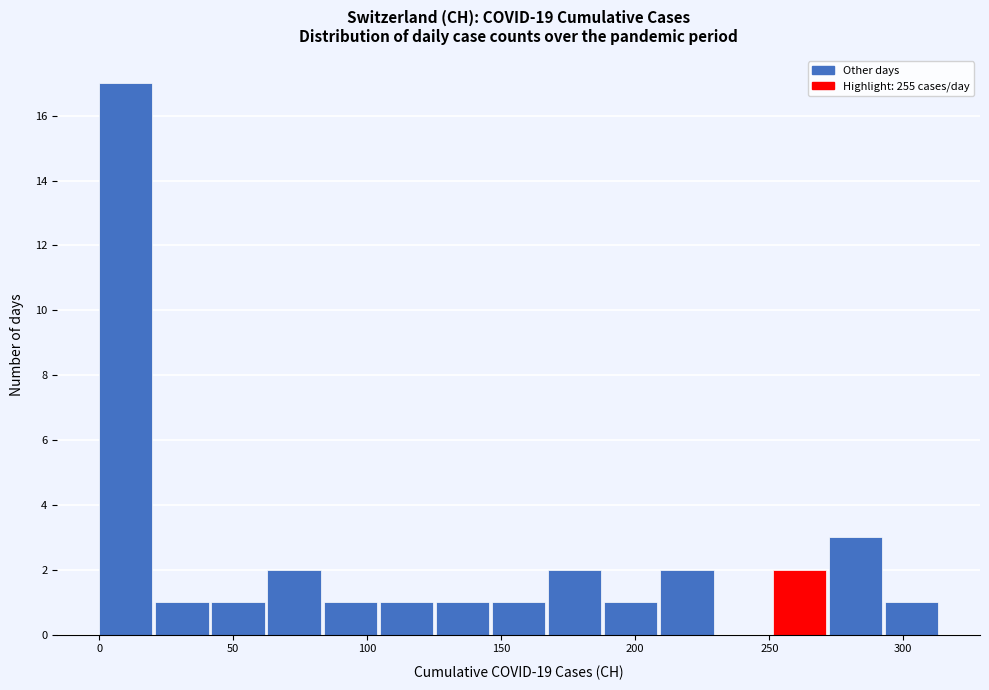

Reading left to right, list every bar in this chart as the range it spans on the x-axis followed by its height. Neither the bar edges nor the heights are printed on the chart, so give them approximately, as read against the axes.

0 to 20: 17
20 to 40: 1
40 to 65: 1
65 to 85: 2
85 to 105: 1
105 to 125: 1
125 to 145: 1
145 to 165: 1
165 to 190: 2
190 to 210: 1
210 to 230: 2
230 to 250: 0
250 to 270: 2
270 to 295: 3
295 to 315: 1